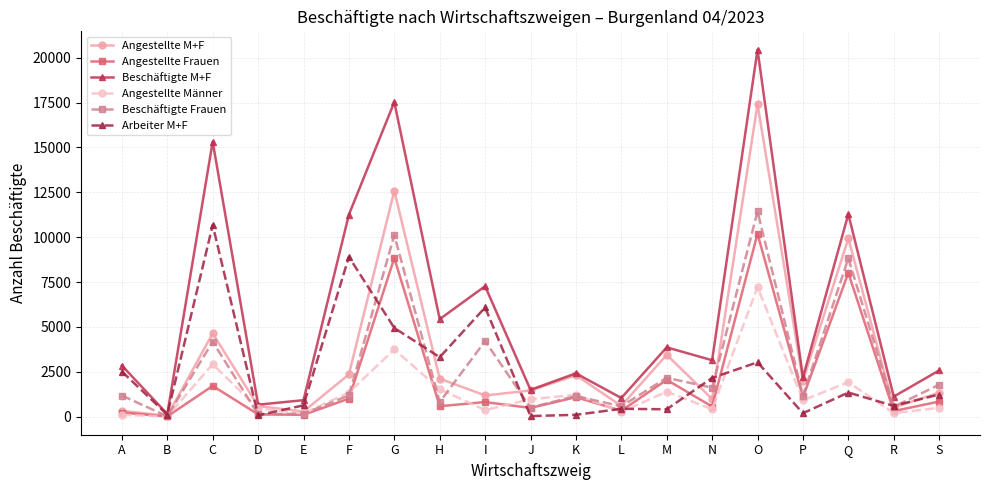

Is this an area chart (filled region under the line)?

No